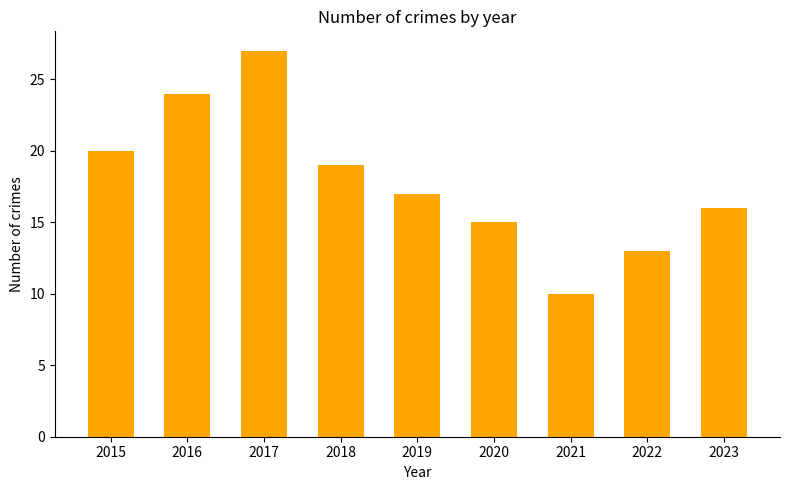

What is the ratio of the value at 2019 to the value at 2017?

0.6